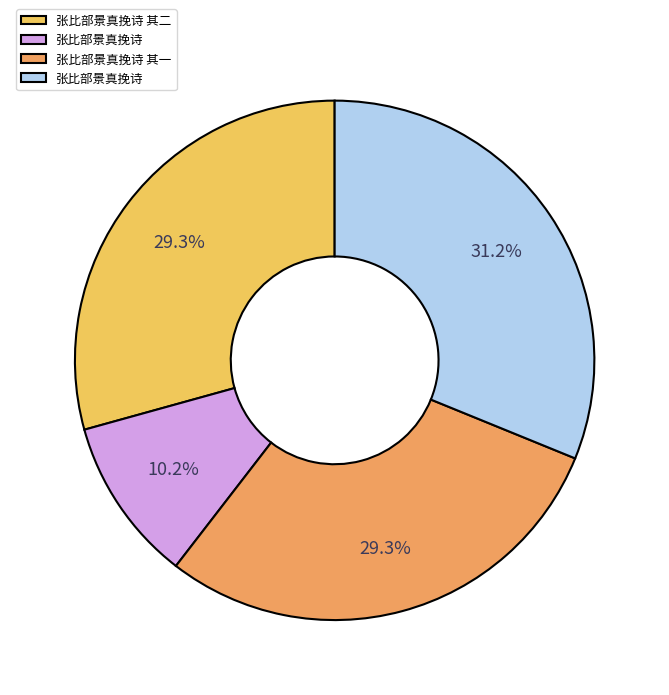

Is there any slice that represents more than half of the pie?

No